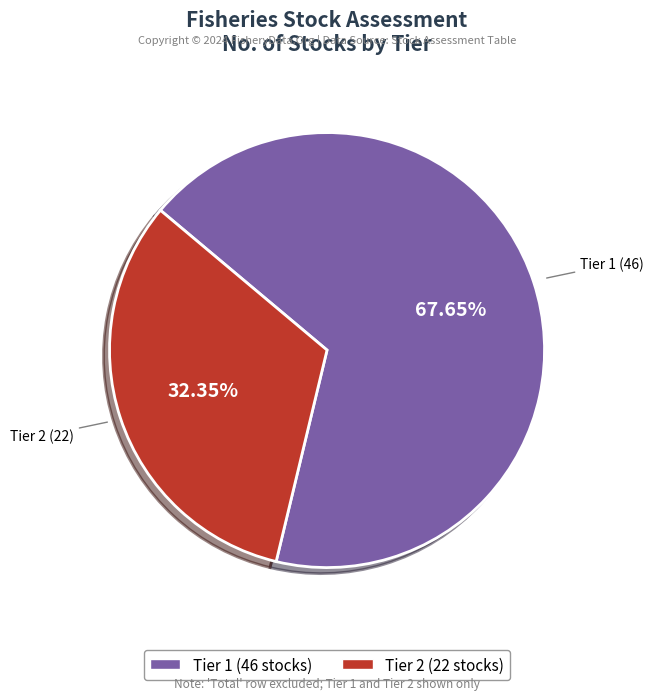

Which slice is the smallest?

Tier 2